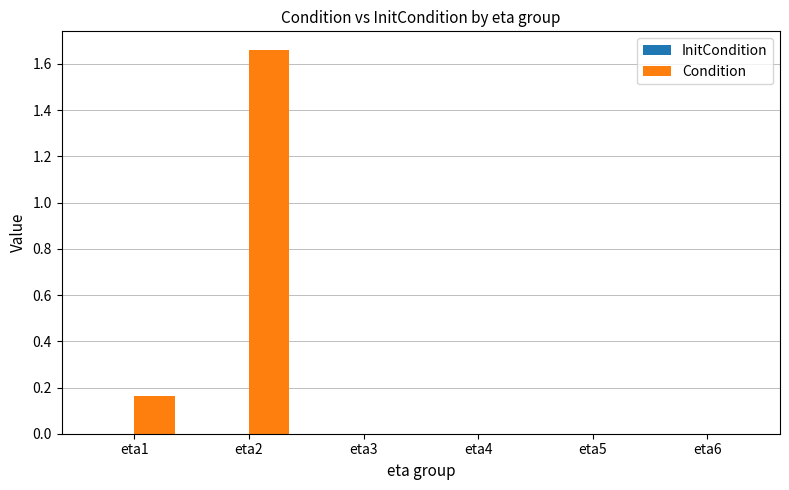

Which label corresponds to the largest value in the chart?

eta2